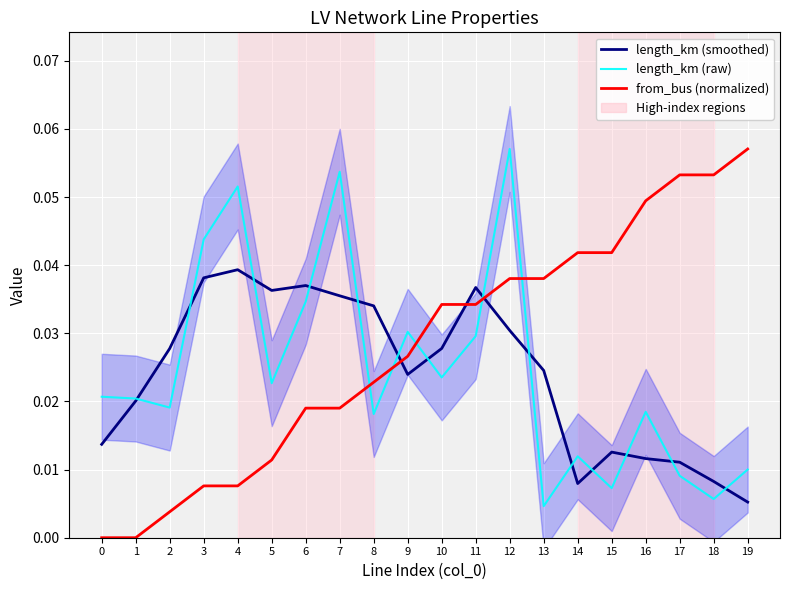

The from_bus (normalized) series shows 0.0 at 16. True or false?

True